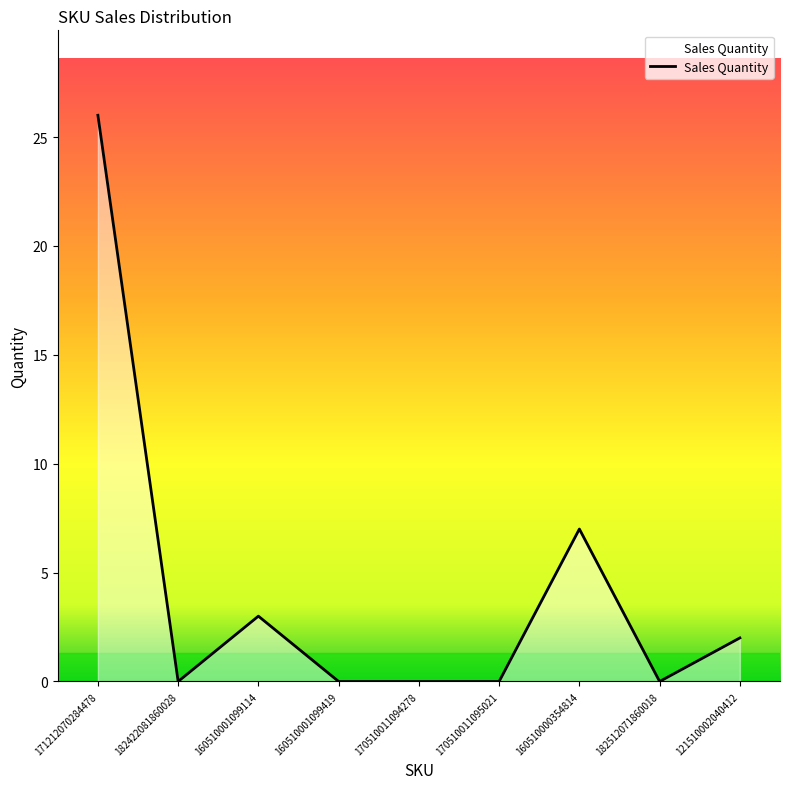

What is the greatest value displayed?

26